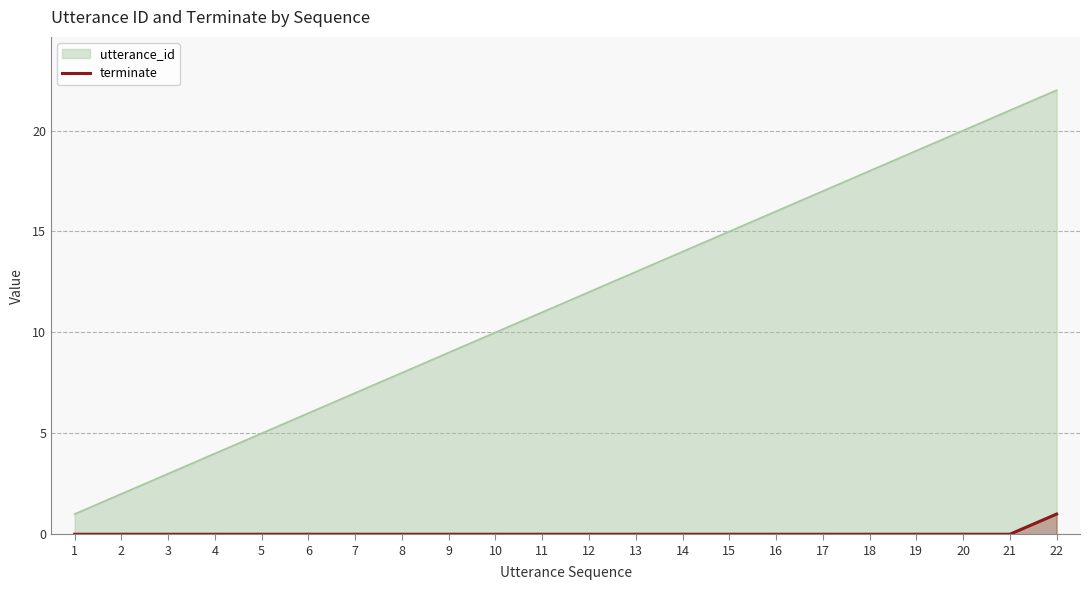

List the series in order of their peak value, lowest first.

terminate, utterance_id